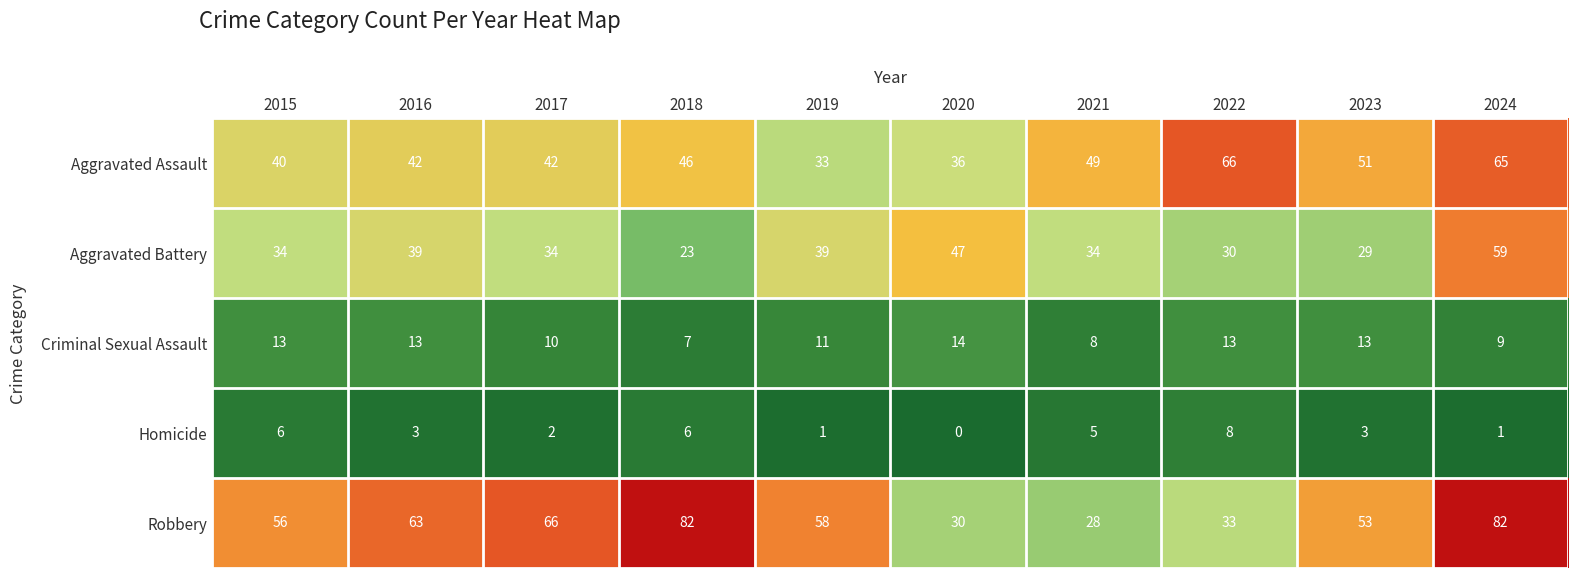

Which series has the largest total across all categories?

Robbery